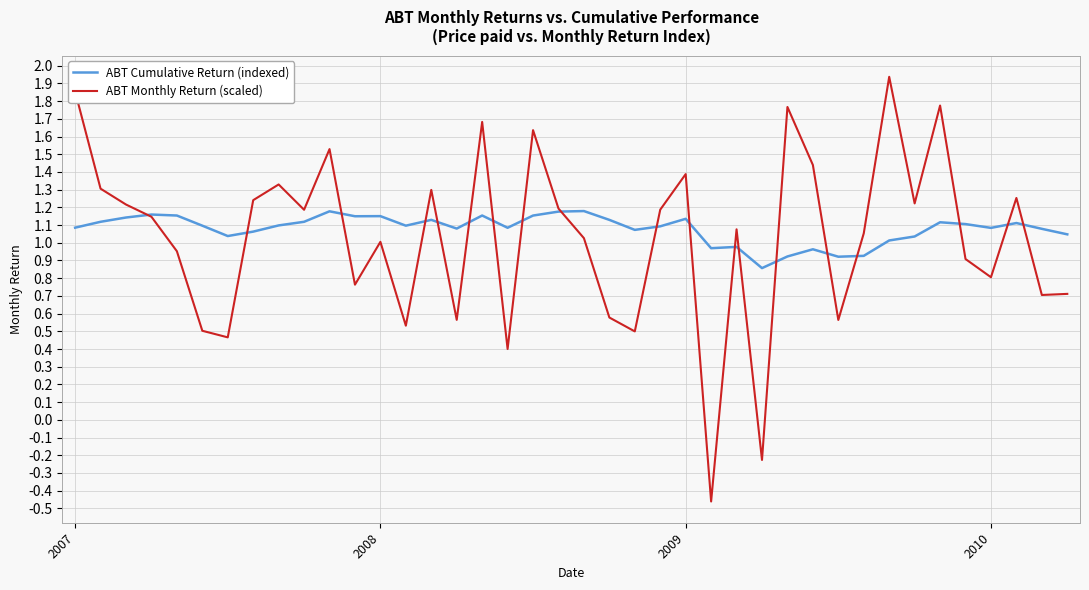

Which series has the widest spread of values?

ABT Monthly Return (scaled)